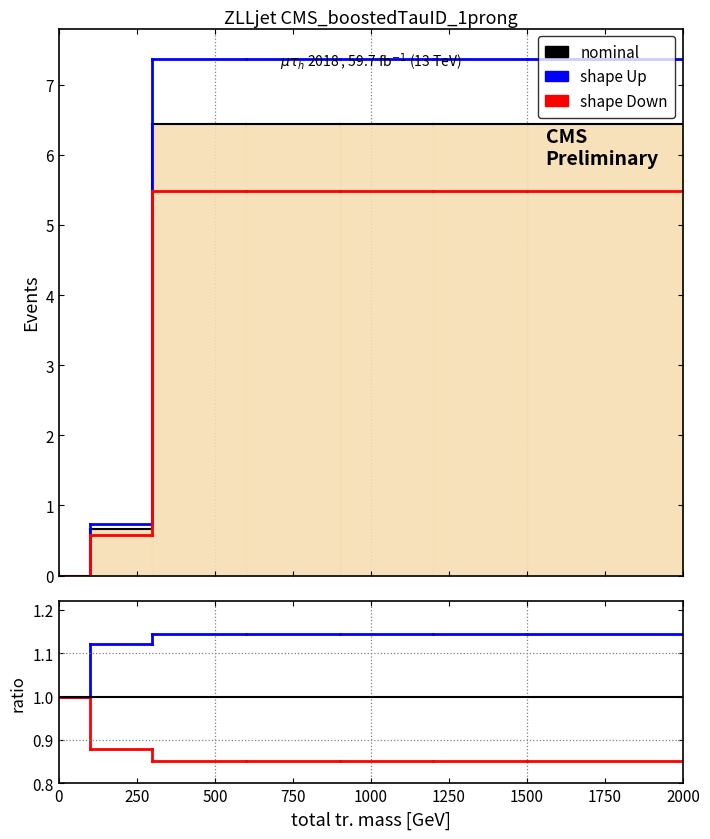

How many categories are shown in the chart?

2